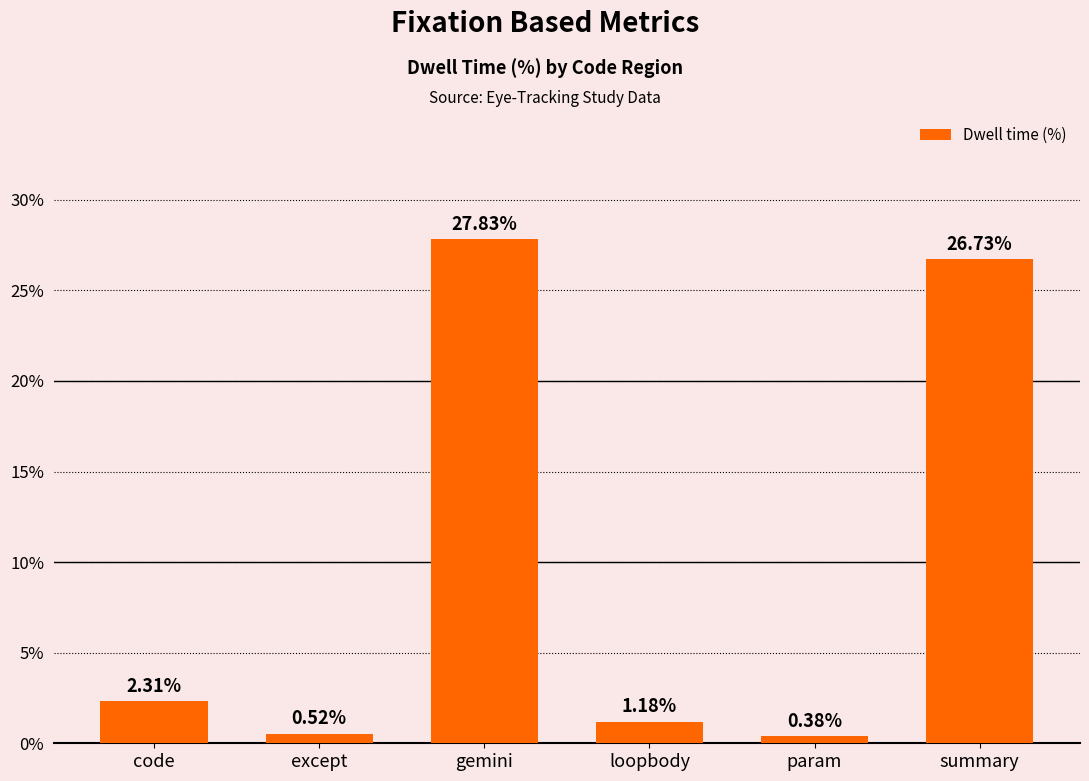

The chart shows a value of 6.2 at summary. True or false?

False